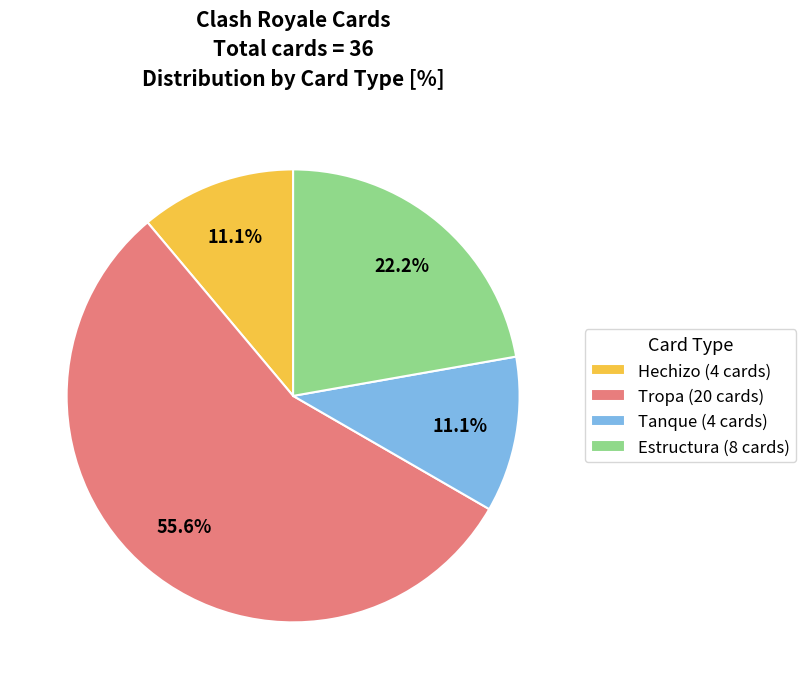

To the nearest percent, what is the combined percentage of Tropa and Tanque?

67%